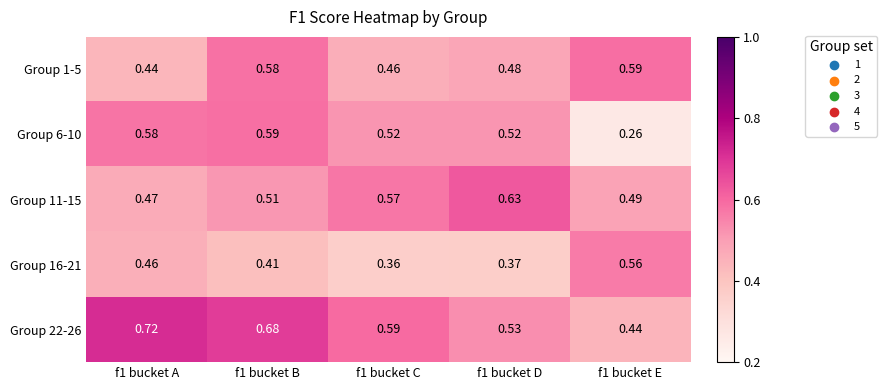

At which category does the chart reach its peak across all series?

f1 bucket A